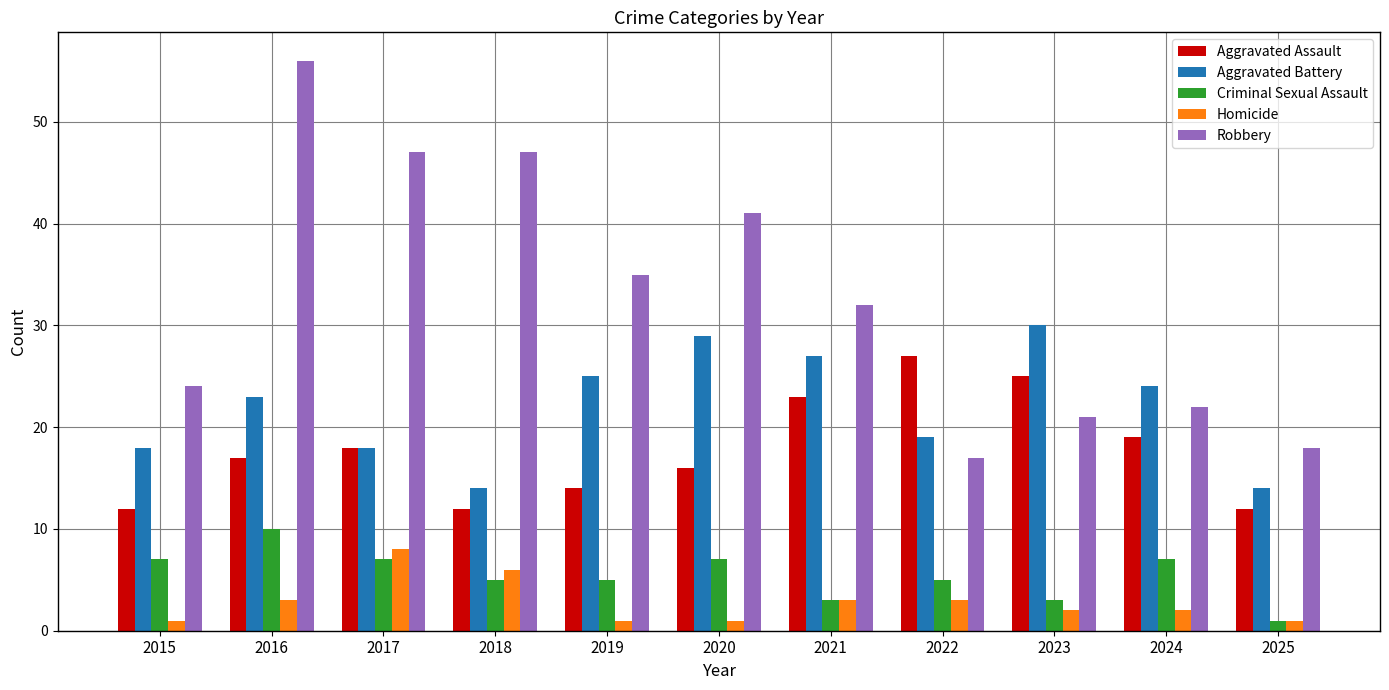

What is the difference between the maximum and minimum values in the Aggravated Assault series?

15